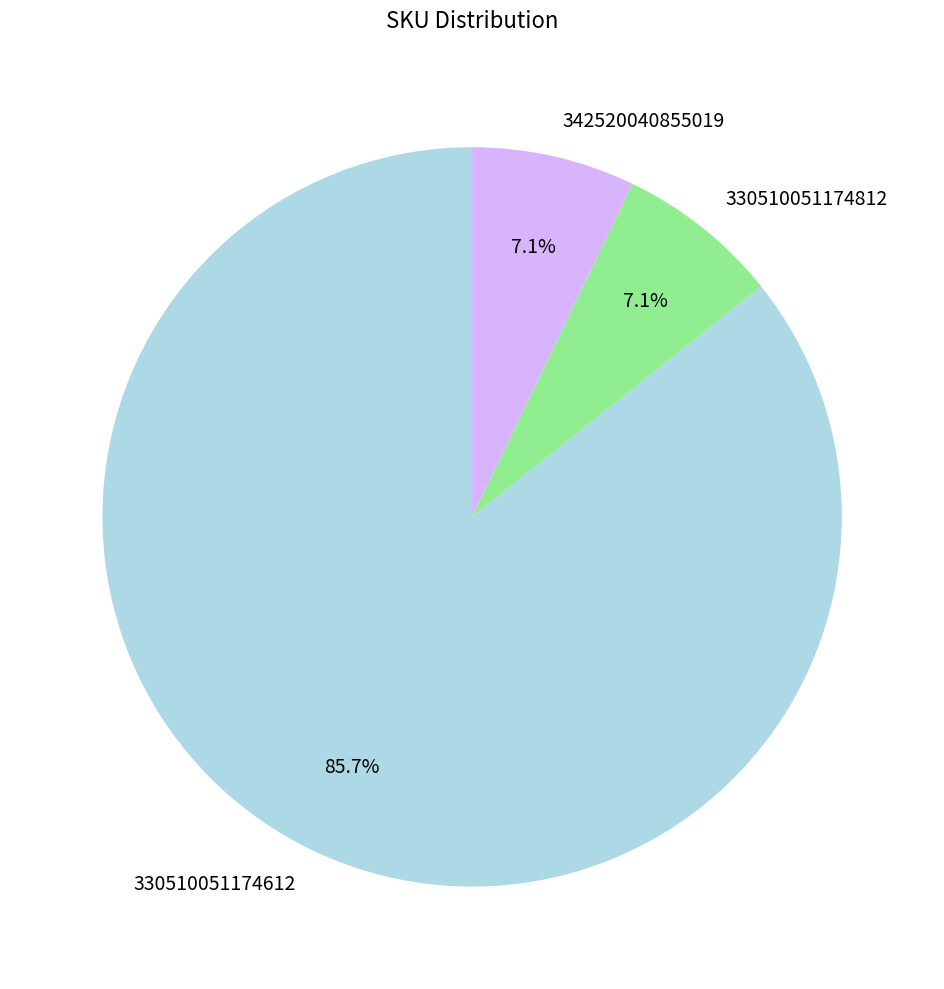

Is there a majority slice in this chart?

Yes